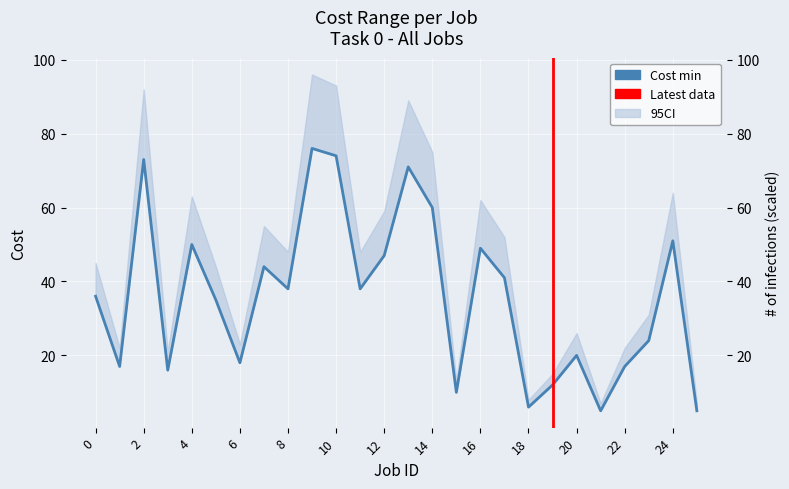

What is the difference between the maximum and minimum values?

71